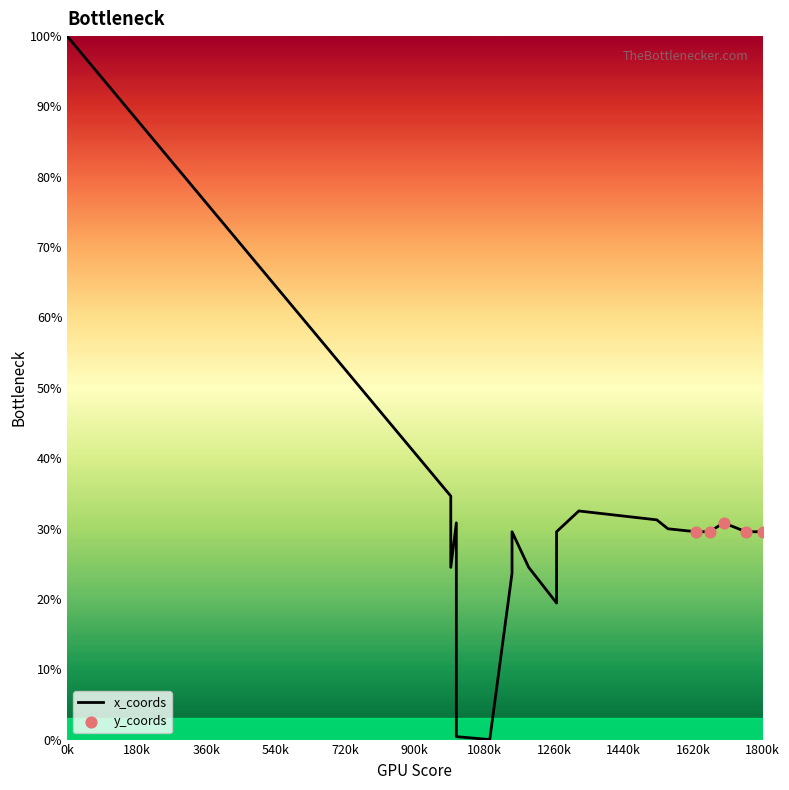

What is the change in value from 7 to 11?

+19.4